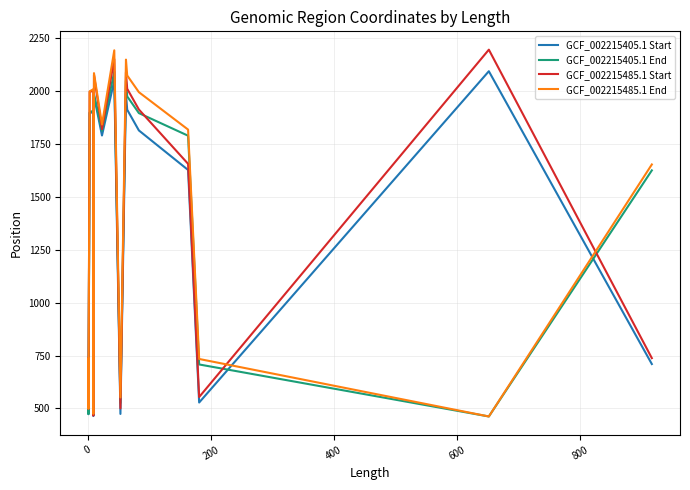

True or false: GCF_002215405.1 End and GCF_002215485.1 Start intersect in this chart.

True